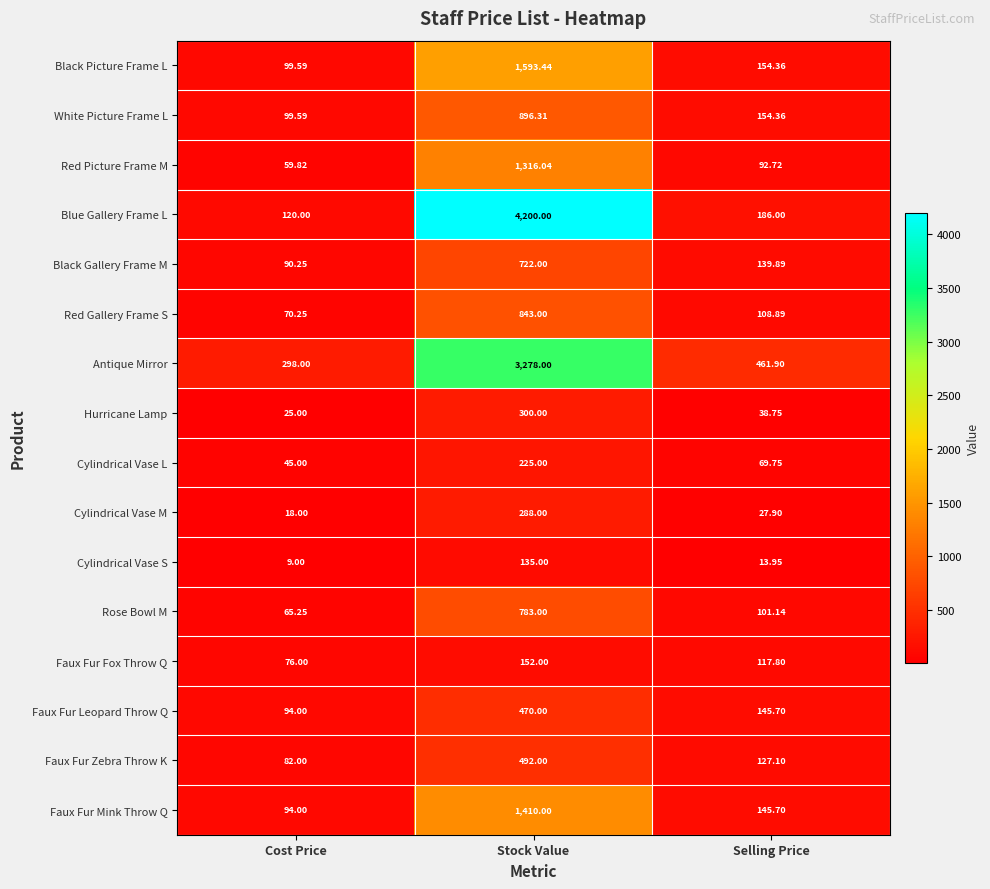

Which category has the highest value across all series?

Stock Value